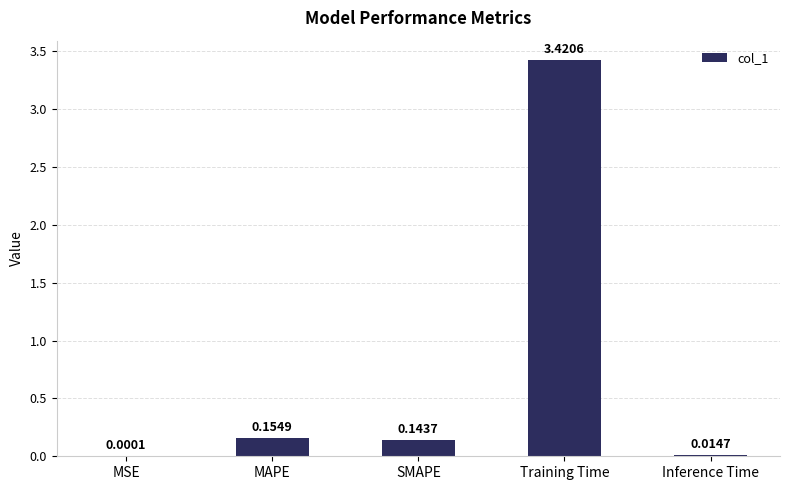

Which has a higher value, MAPE or MSE?

MAPE